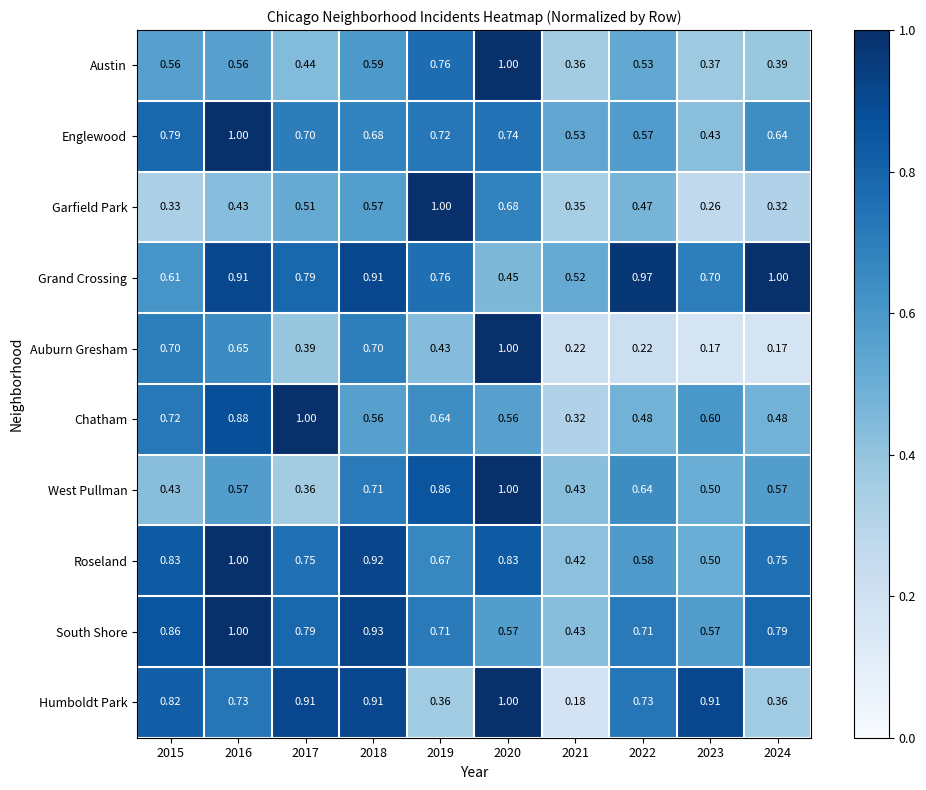

Between 2018 and 2021, which series saw the biggest shift?

Humboldt Park